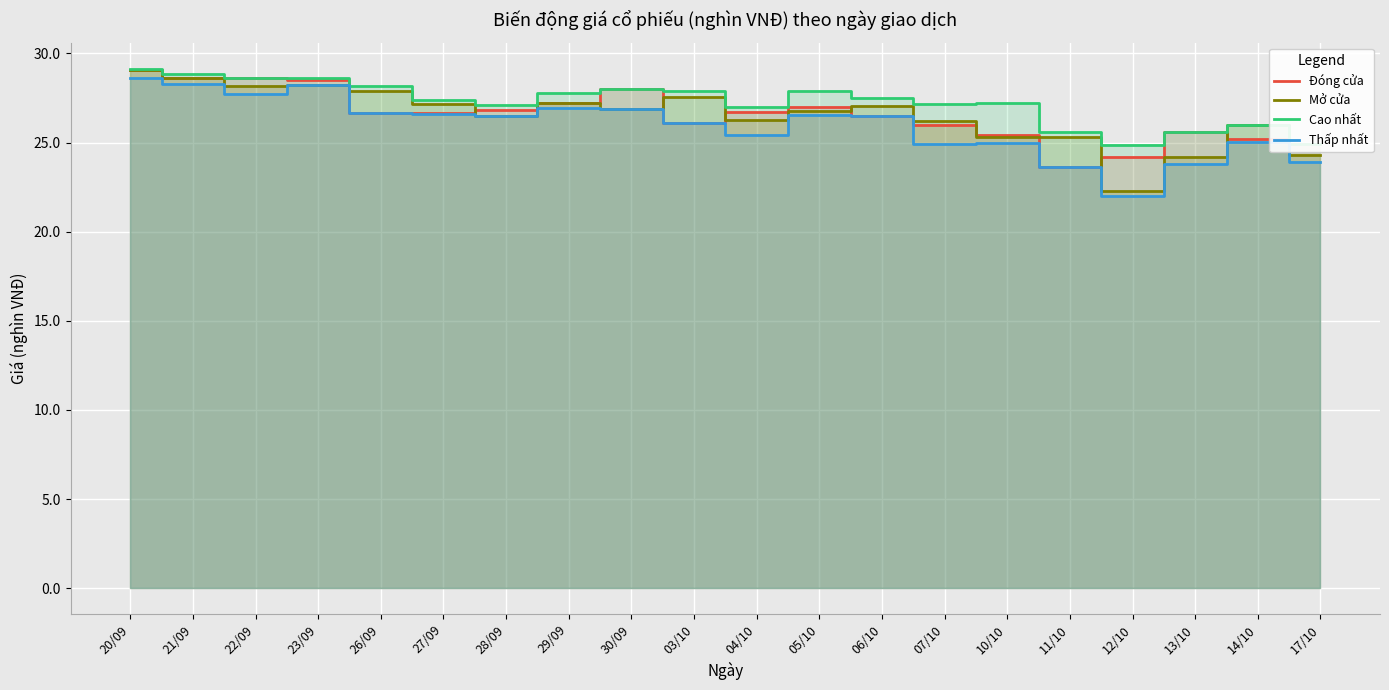

What is the highest value of the Thấp nhất series?

28.6